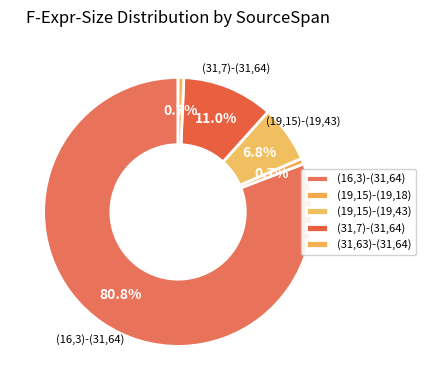

Does (19,15)-(19,43) account for over 50% of the chart?

No